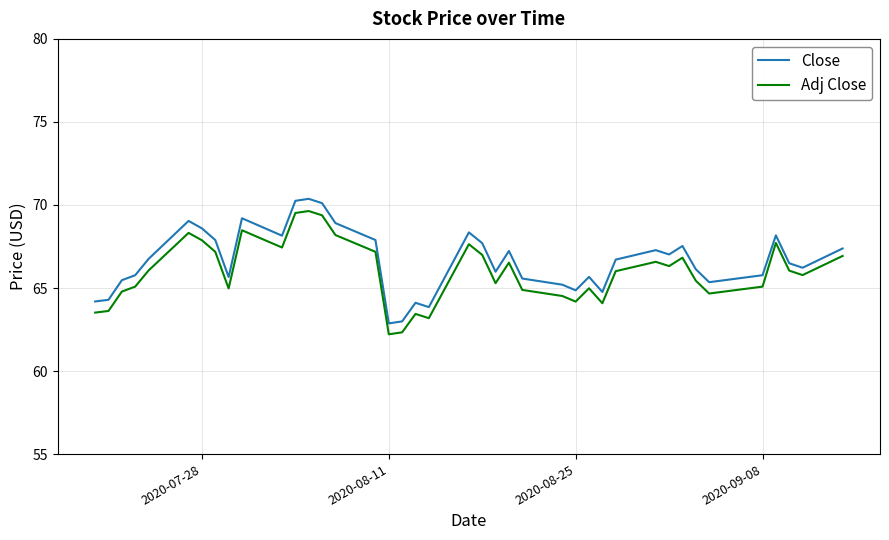

True or false: Adj Close and Close cross at least once.

False